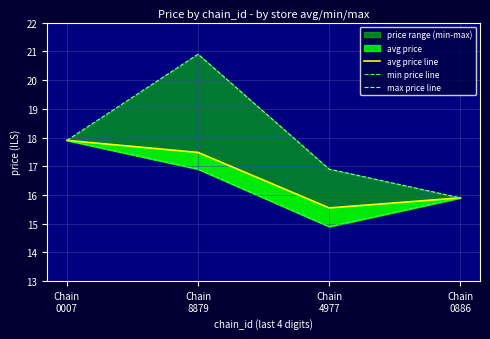

How many interior local peaks does the max price line series have?

1